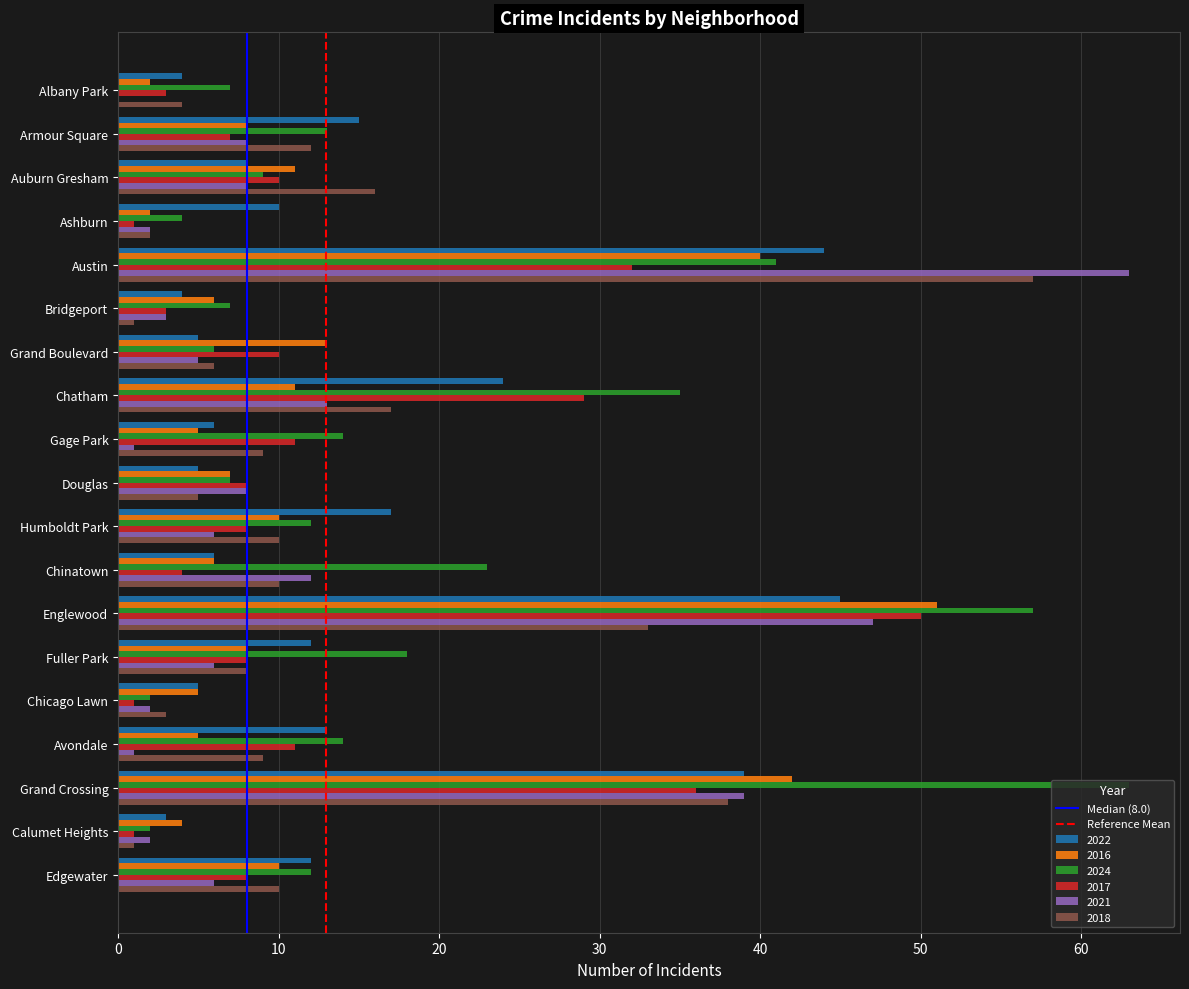

At which label is 2021 closest to 31?

Grand Crossing